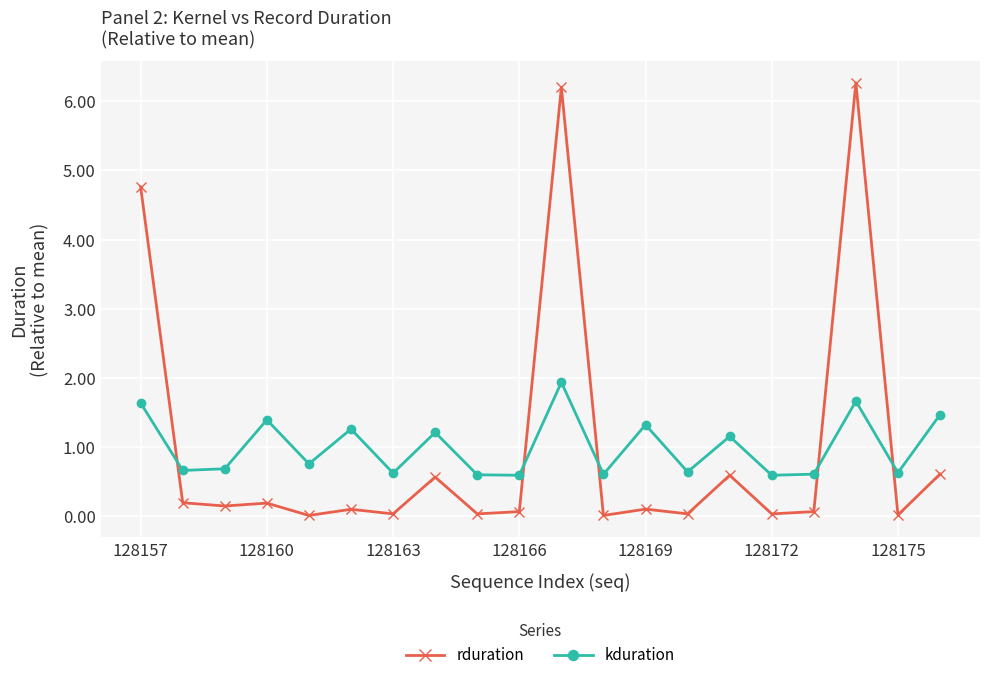

What are all the series names shown in the legend?

rduration, kduration